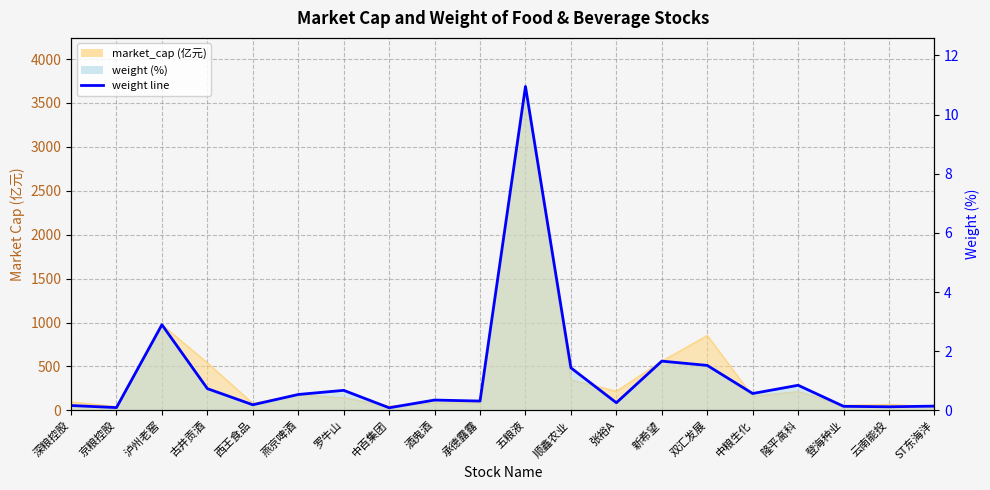

Where is the data nearest to the value 5?

泸州老窖